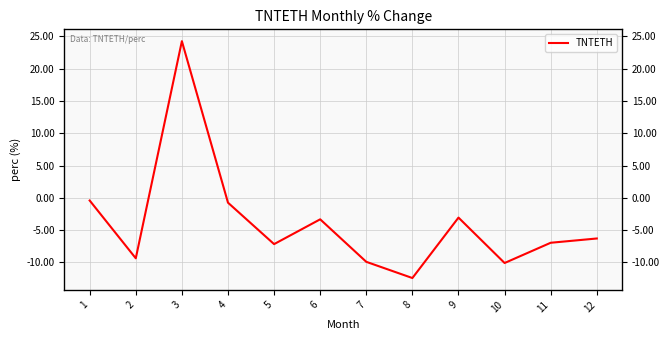

List the labels in order of value, largest first.

3, 1, 4, 9, 6, 12, 11, 5, 2, 7, 10, 8